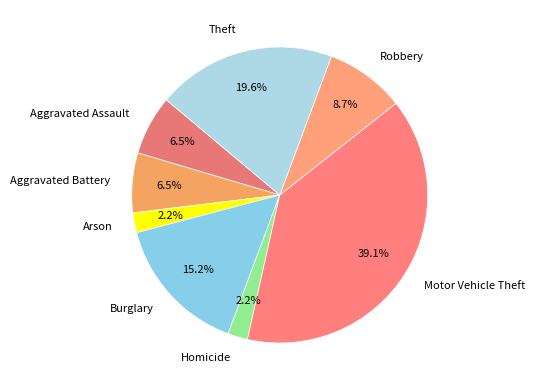

What percentage do Motor Vehicle Theft and Homicide together represent?

41.3%